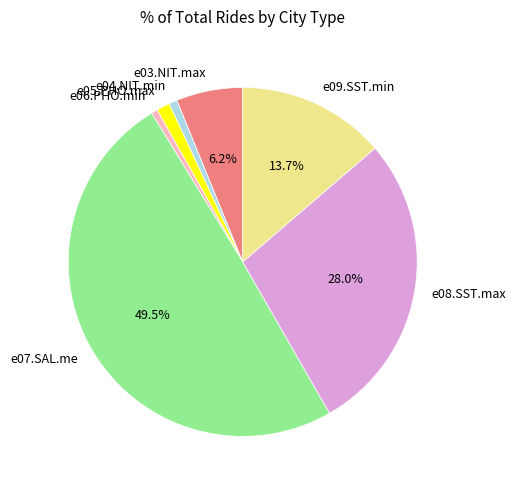

The e06.PHO.min slice represents 1% of the pie. True or false?

True